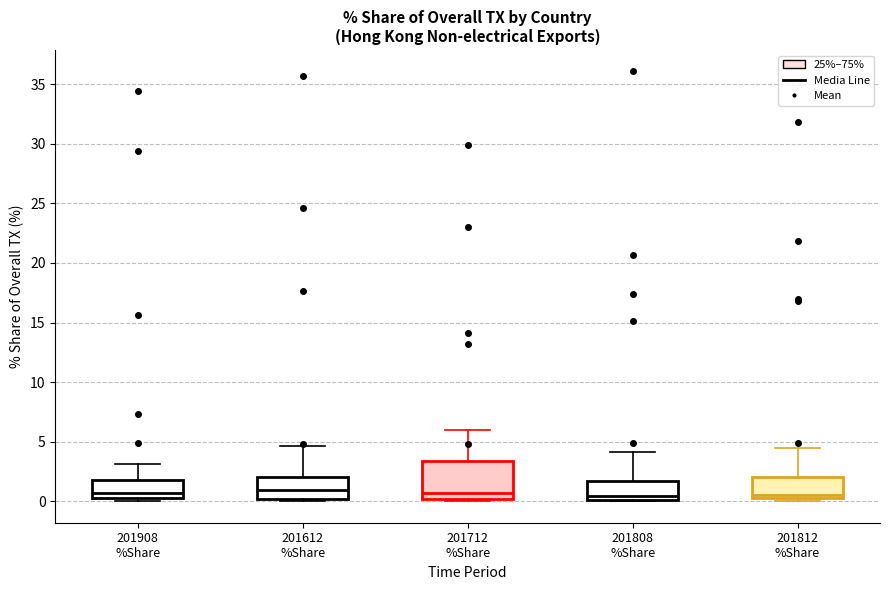

Where does the upper whisker of the box for 201808 %Share end on the y-axis? The values are not printed on the chart, so give them approximately, as read against the axis.

4.0